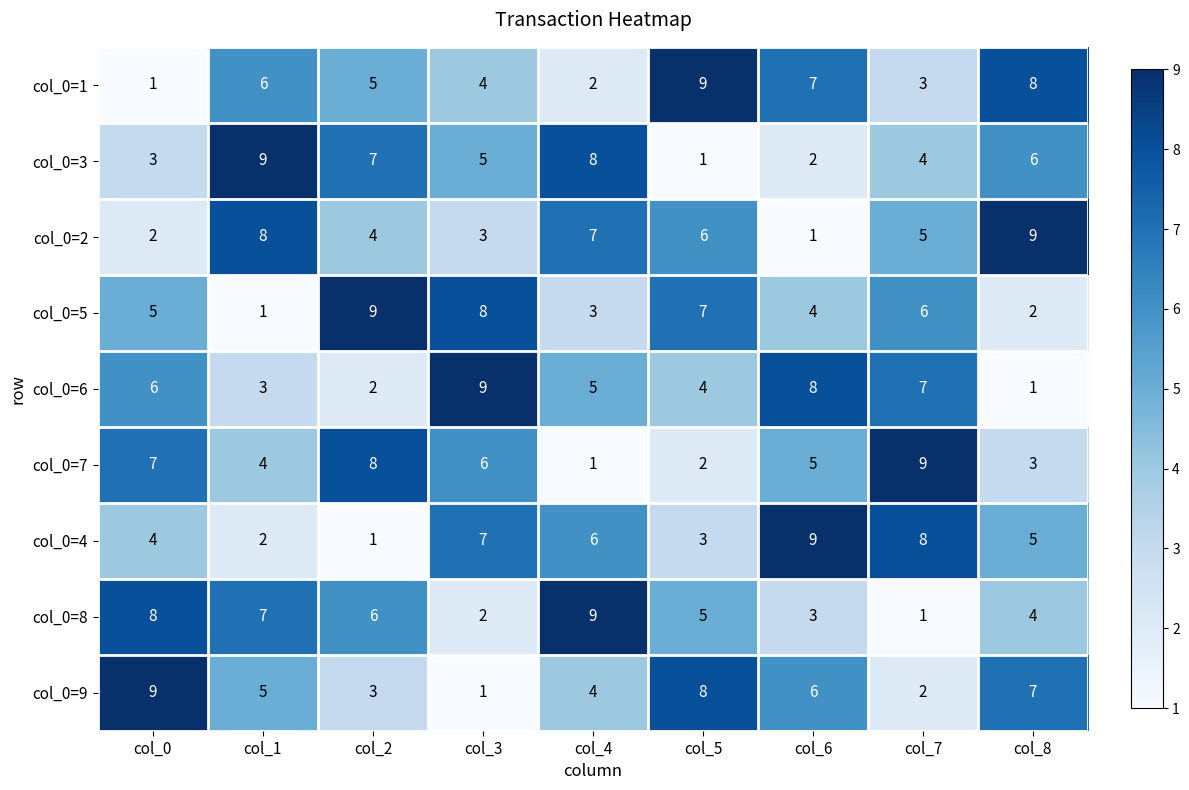

What is the greatest value displayed?

9